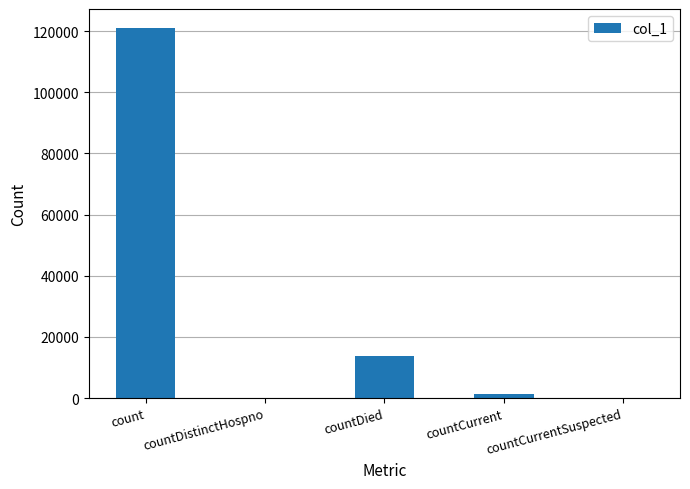

The chart shows a value of 1329 at countCurrent. True or false?

True